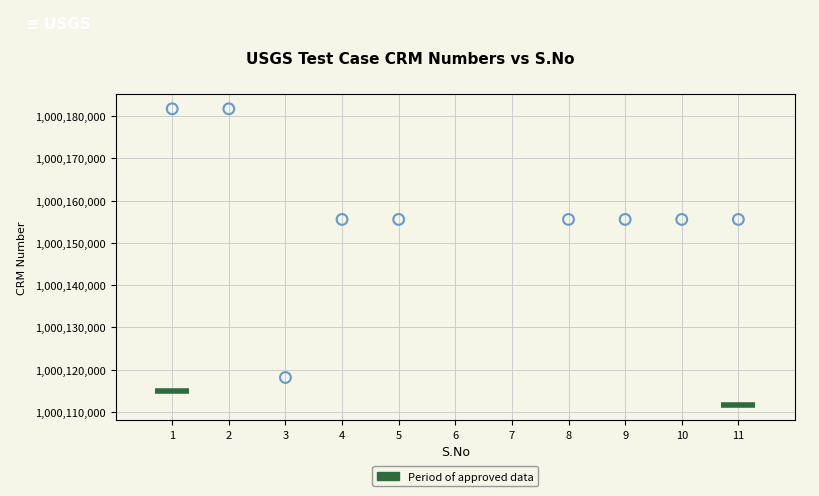

What is the average X value?

6